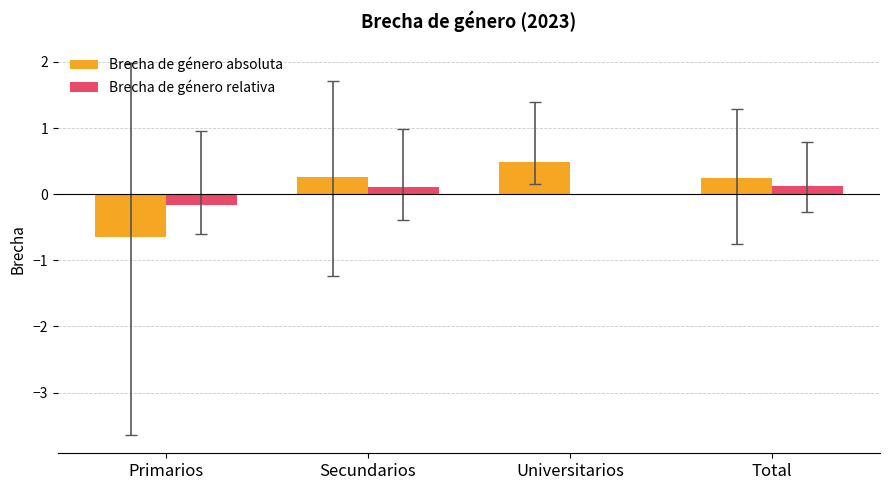

At which label does Brecha de género absoluta first exceed 0?

Secundarios